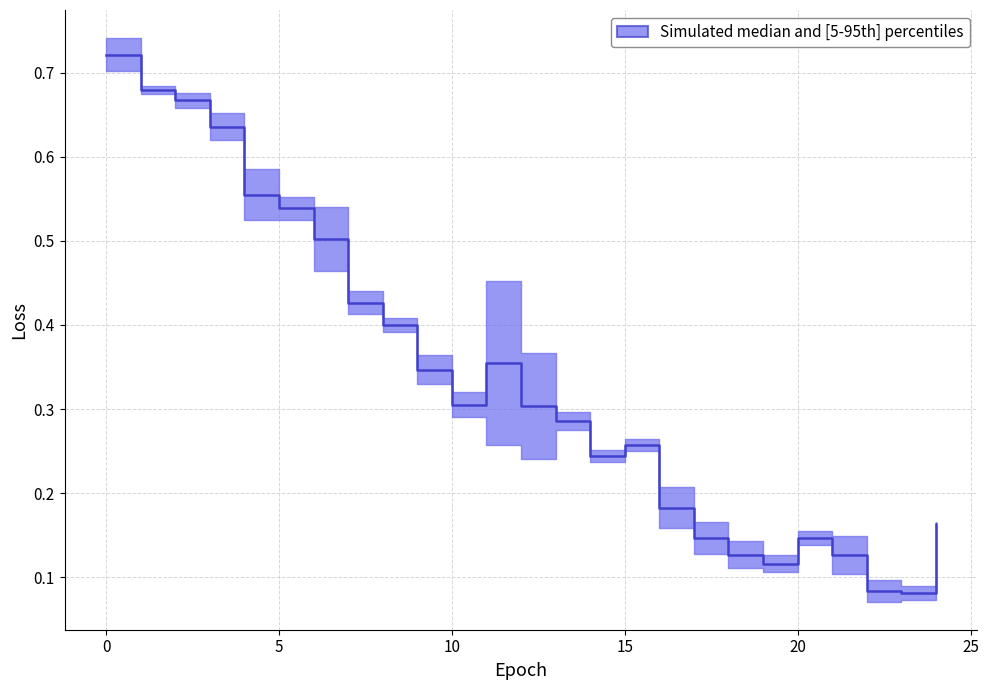

What value does the data have at 0?

0.7